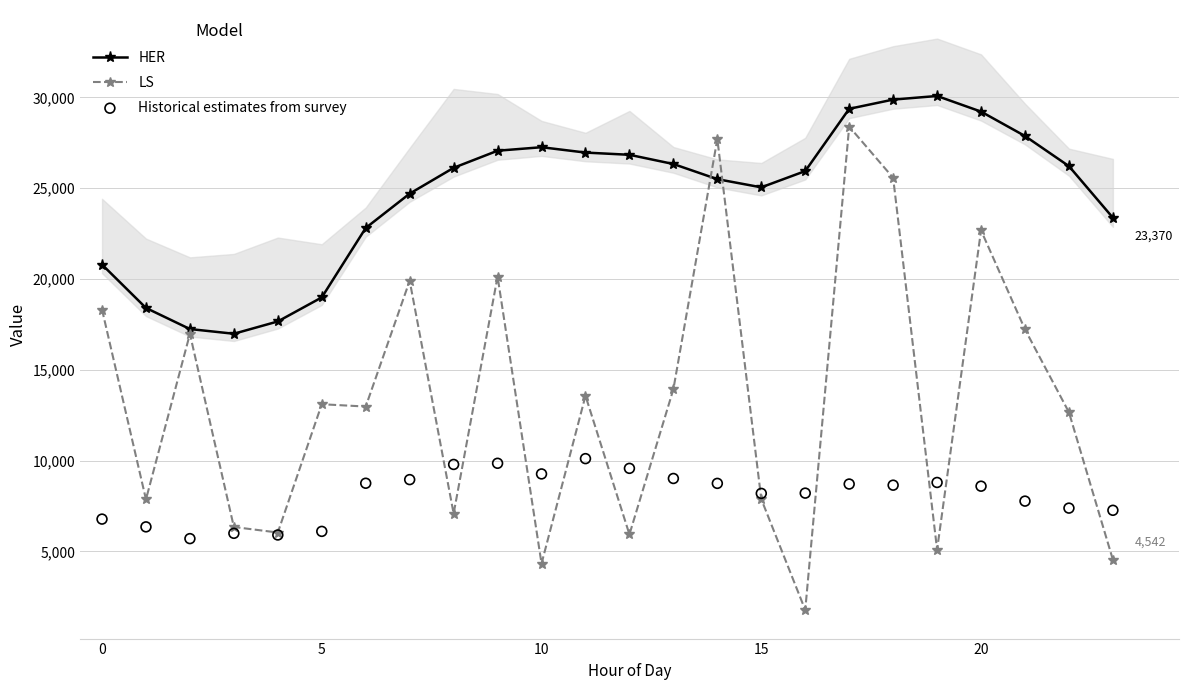

At how many categories does at least one series exceed 29188?

4